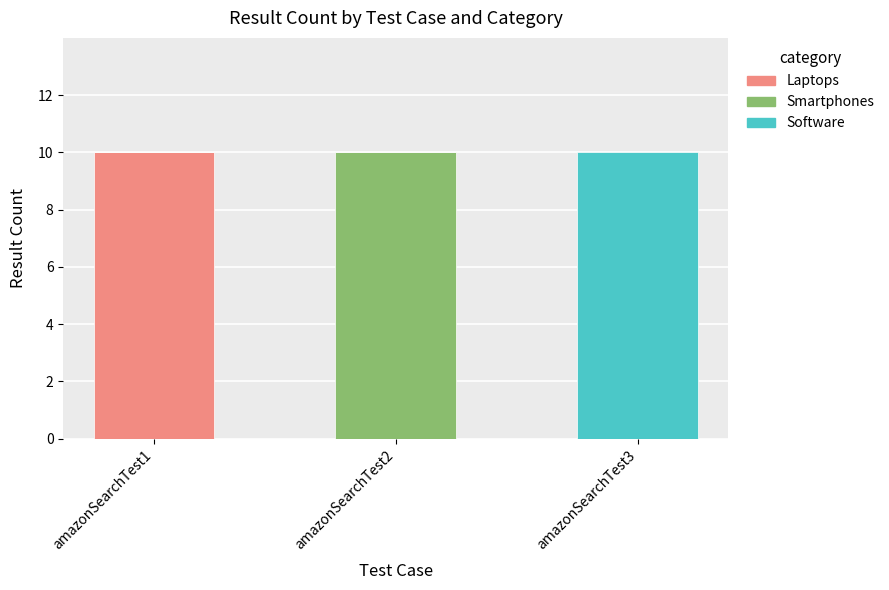

At which label does Laptops reach its peak?

amazonSearchTest1